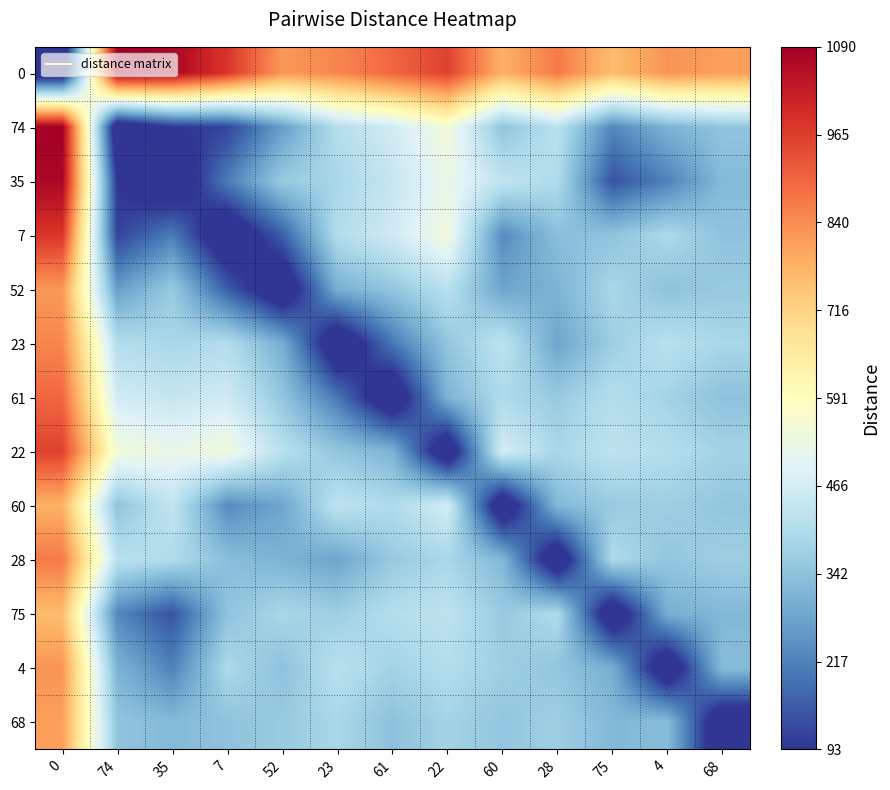

How many categories are shown in the chart?

13